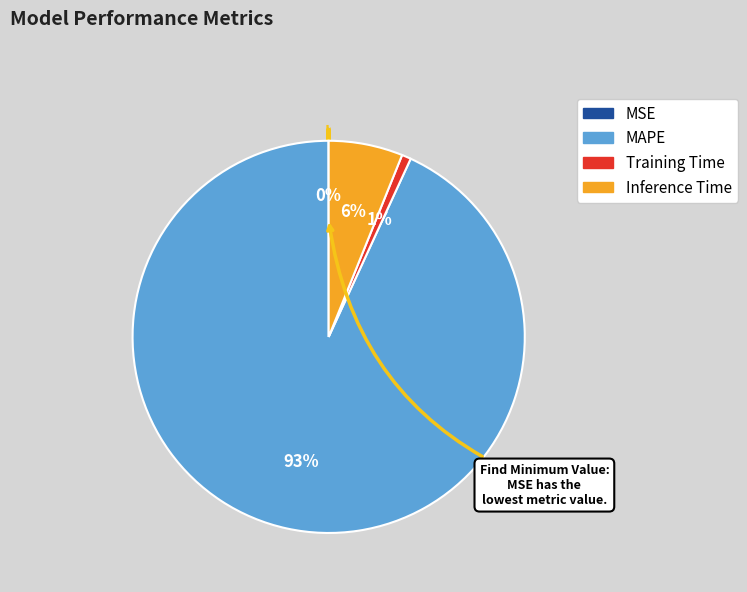

How many slices are in this pie chart?

4